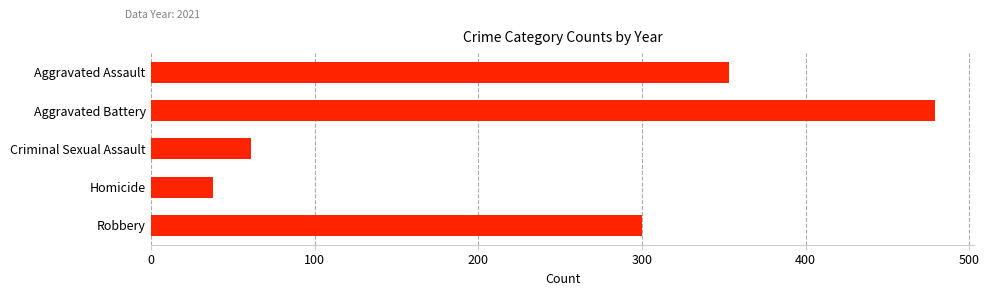

What is the average value?

246